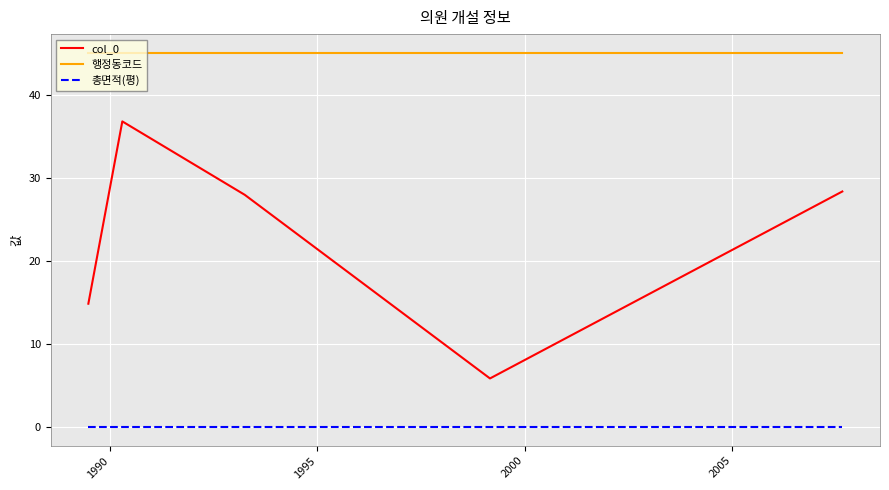

True or false: col_0 and 행정동코드 cross at least once.

False